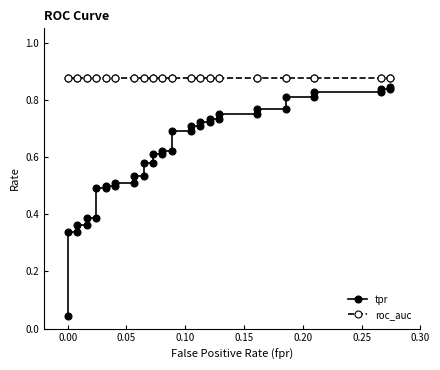

True or false: roc_auc and tpr intersect in this chart.

False